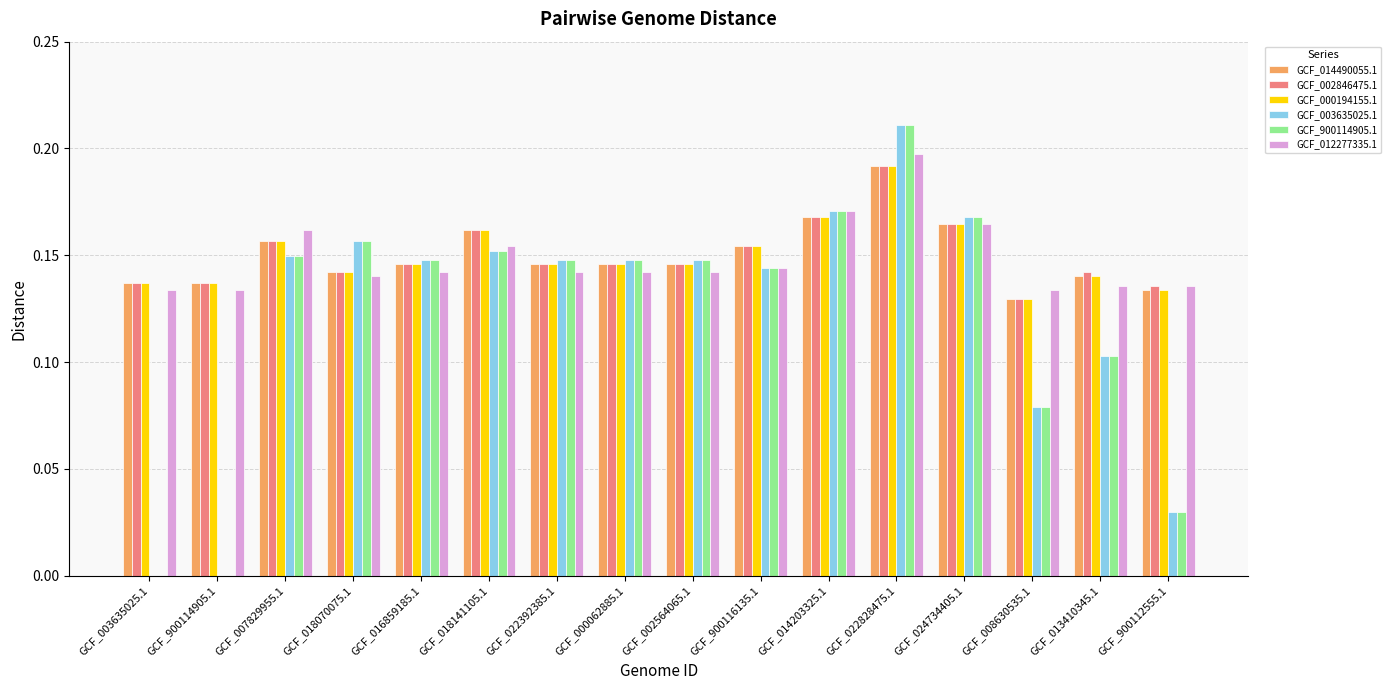

Are the bars horizontal?

No